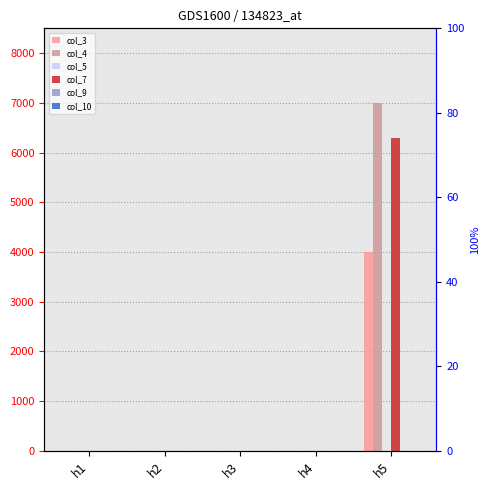

What are all the series names shown in the legend?

col_3, col_4, col_5, col_7, col_9, col_10